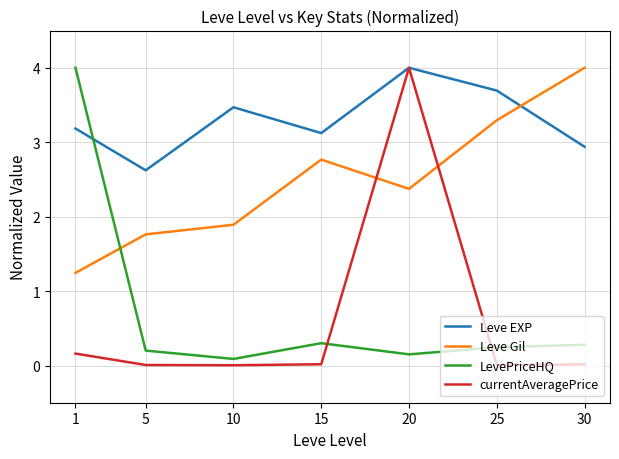

What is the sum of all Leve Gil values?

17.3